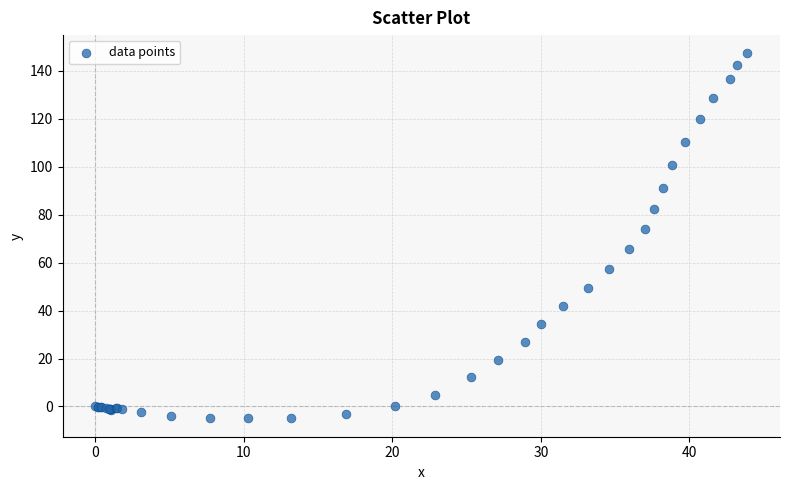

What Y value in the scatter plot is closest to 71?

74.2